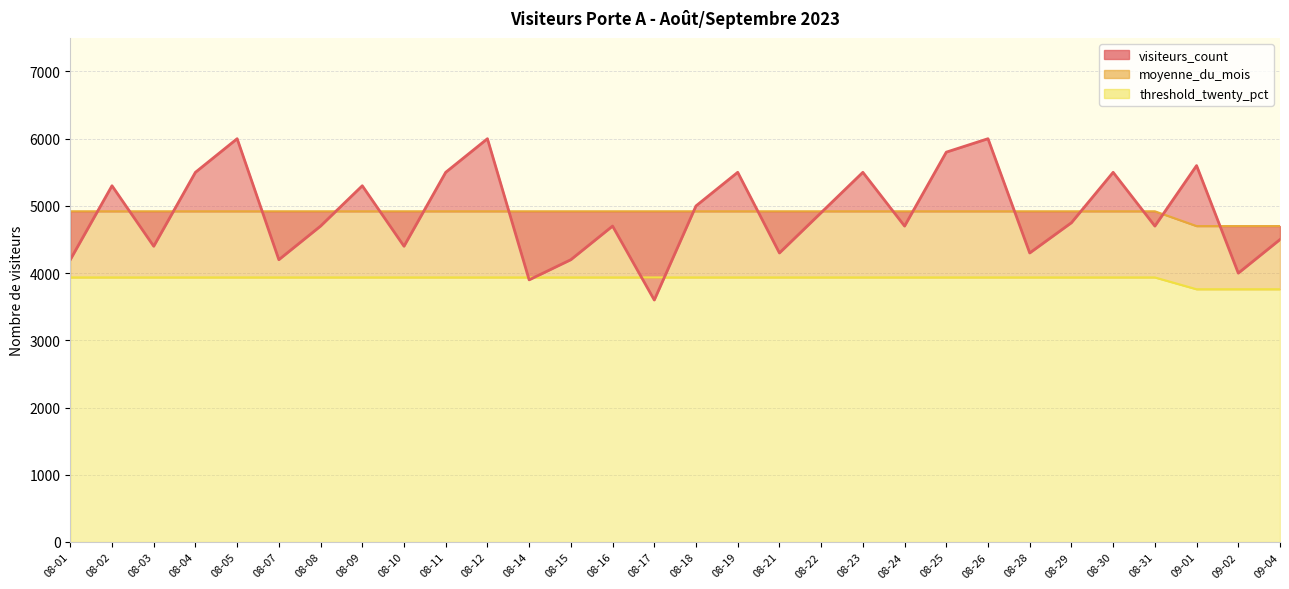

What is the smallest value displayed?

3600